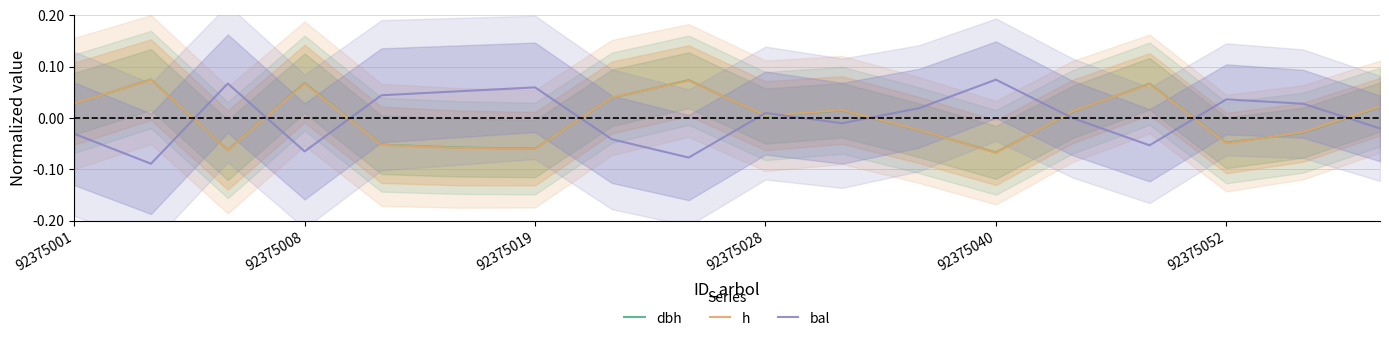

How many interior local valleys does the h series have?

5